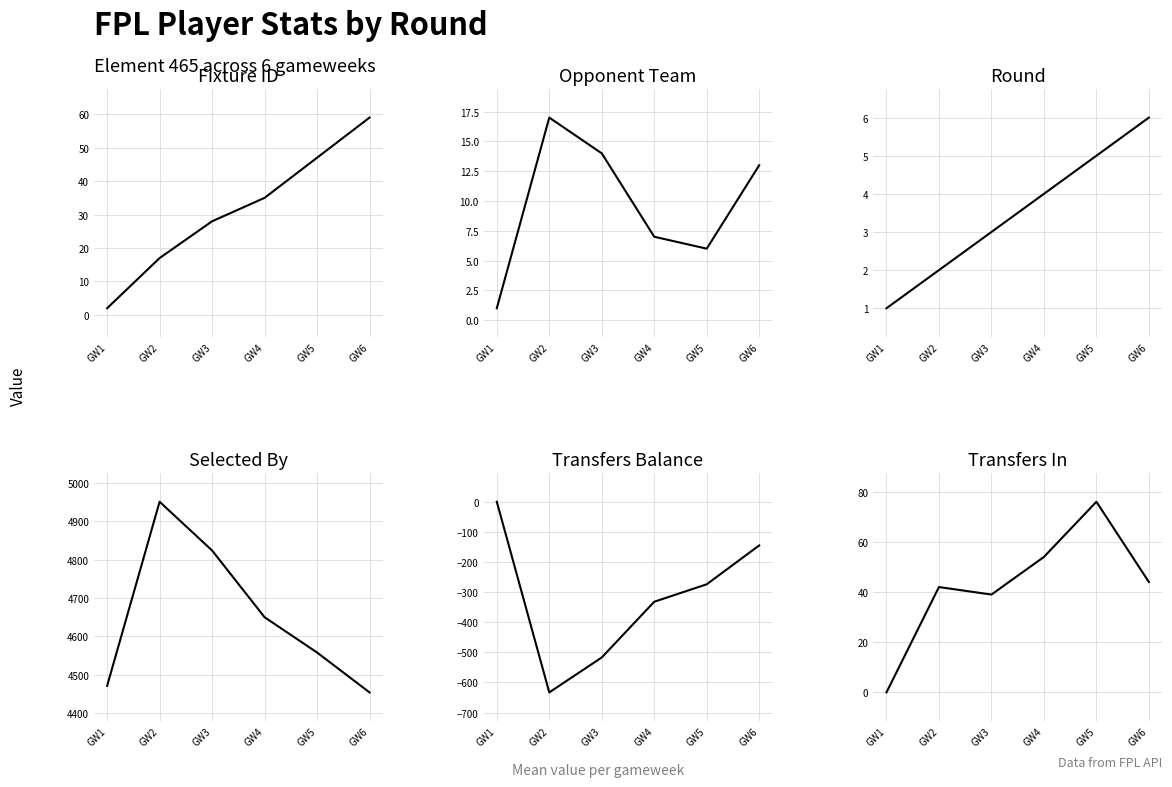

The value of round at GW3 is 5. True or false?

False